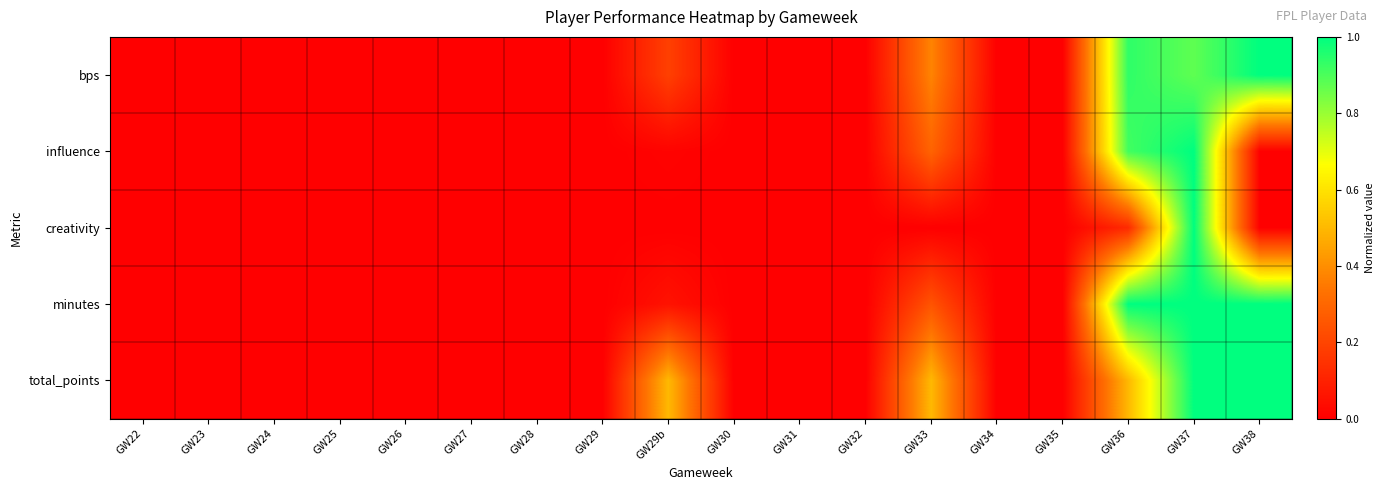

Reading right to left, transcribe all the data shown in this chart.

bps: GW38=1.0	GW37=0.9	GW36=0.9	GW35=0.0	GW34=0.0	GW33=0.4	GW32=0.0	GW31=0.0	GW30=0.0	GW29b=0.2	GW29=0.0	GW28=0.0	GW27=0.0	GW26=0.0	GW25=0.0	GW24=0.0	GW23=0.0	GW22=0.0
influence: GW38=0.0	GW37=1.0	GW36=0.9	GW35=0.0	GW34=0.0	GW33=0.3	GW32=0.0	GW31=0.0	GW30=0.0	GW29b=0.0	GW29=0.0	GW28=0.0	GW27=0.0	GW26=0.0	GW25=0.0	GW24=0.0	GW23=0.0	GW22=0.0
creativity: GW38=0.0	GW37=1.0	GW36=0.1	GW35=0.0	GW34=0.0	GW33=0.0	GW32=0.0	GW31=0.0	GW30=0.0	GW29b=0.0	GW29=0.0	GW28=0.0	GW27=0.0	GW26=0.0	GW25=0.0	GW24=0.0	GW23=0.0	GW22=0.0
minutes: GW38=1.0	GW37=1.0	GW36=1.0	GW35=0.0	GW34=0.0	GW33=0.2	GW32=0.0	GW31=0.0	GW30=0.0	GW29b=0.1	GW29=0.0	GW28=0.0	GW27=0.0	GW26=0.0	GW25=0.0	GW24=0.0	GW23=0.0	GW22=0.0
total_points: GW38=1.0	GW37=1.0	GW36=0.5	GW35=0.0	GW34=0.0	GW33=0.5	GW32=0.0	GW31=0.0	GW30=0.0	GW29b=0.5	GW29=0.0	GW28=0.0	GW27=0.0	GW26=0.0	GW25=0.0	GW24=0.0	GW23=0.0	GW22=0.0